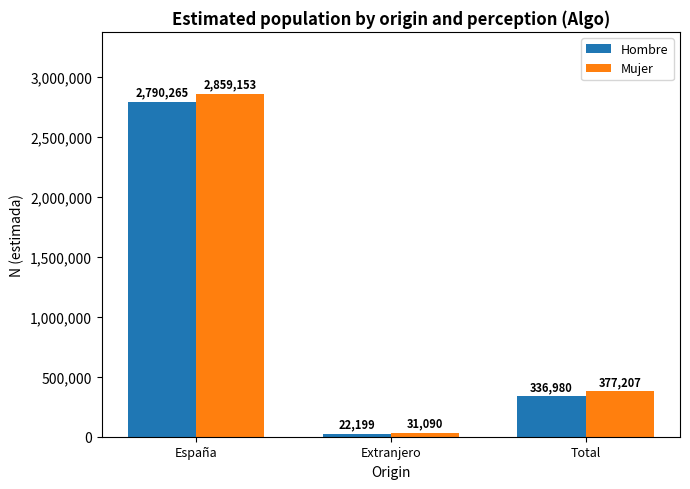

What is the approximate value of Hombre at Total, to the nearest 50?

337000